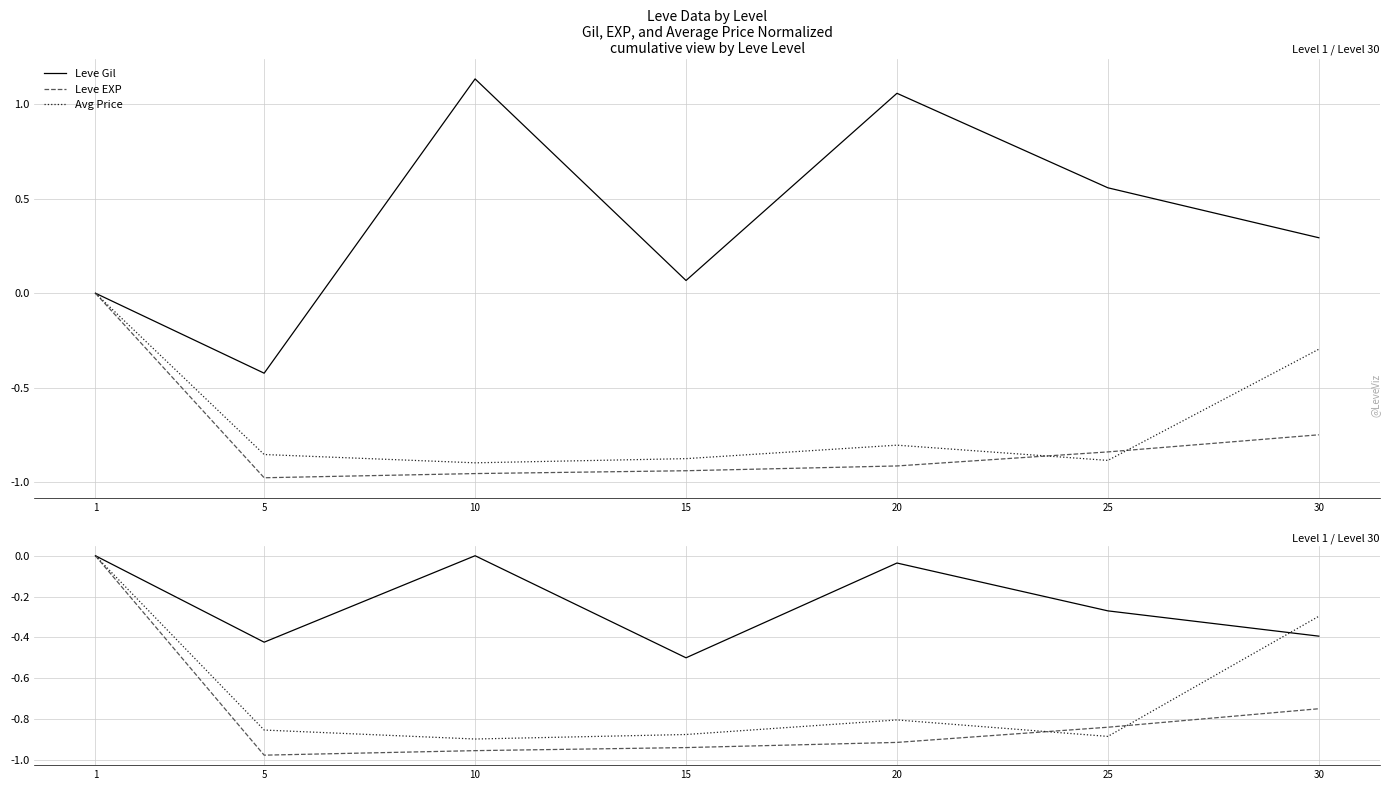

Reading left to right, what are all the values shown in this chart?

Leve Gil: 1=0.0	5=-0.4	10=0.0	15=-0.5	20=-0.0	25=-0.3	30=-0.4
Leve EXP: 1=0.0	5=-1.0	10=-1.0	15=-0.9	20=-0.9	25=-0.8	30=-0.7
Avg Price: 1=0.0	5=-0.9	10=-0.9	15=-0.9	20=-0.8	25=-0.9	30=-0.3